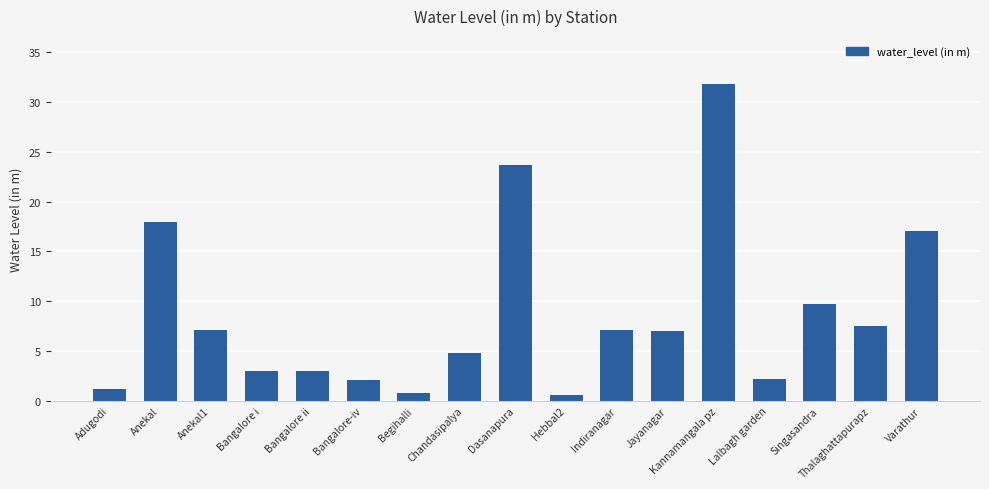

What position from the right is Chandasipalya?

10